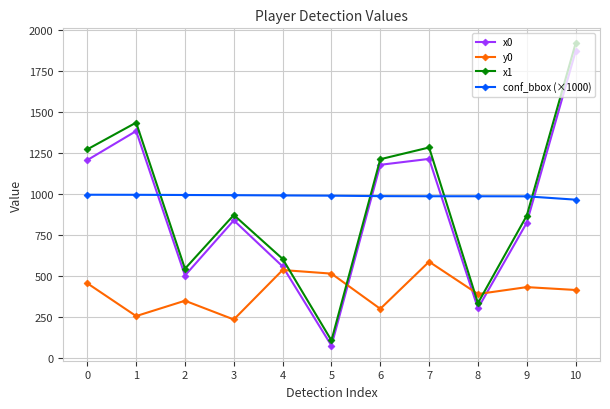

Which series changed the most between 1 and 8?

x1